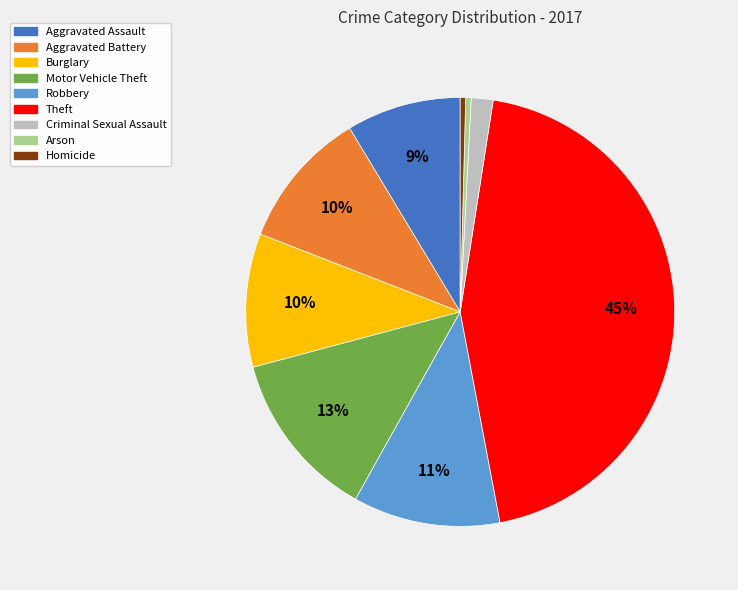

Which category has the biggest portion of the pie?

Theft